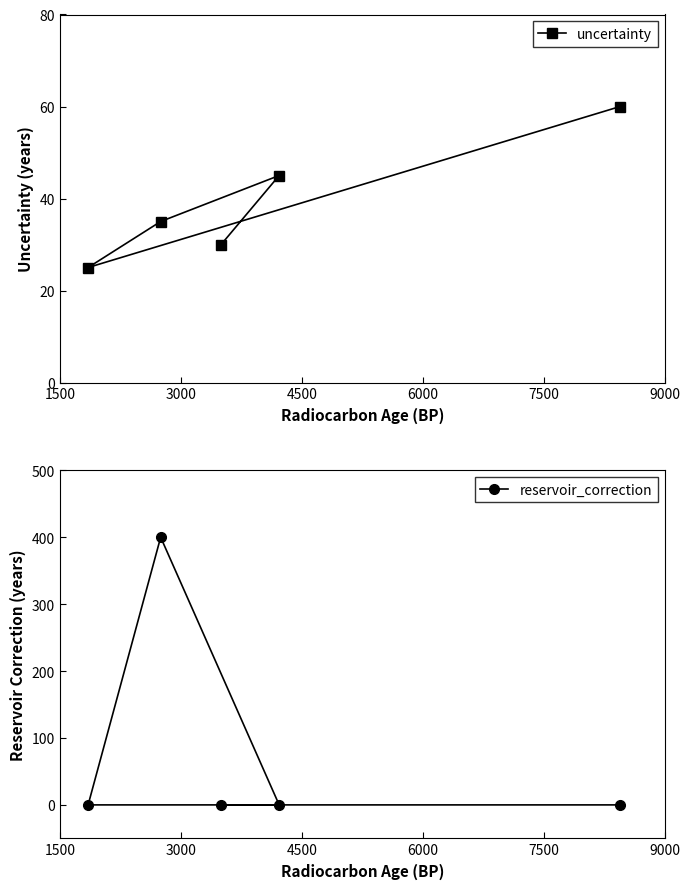

What is the minimum value for uncertainty?

25